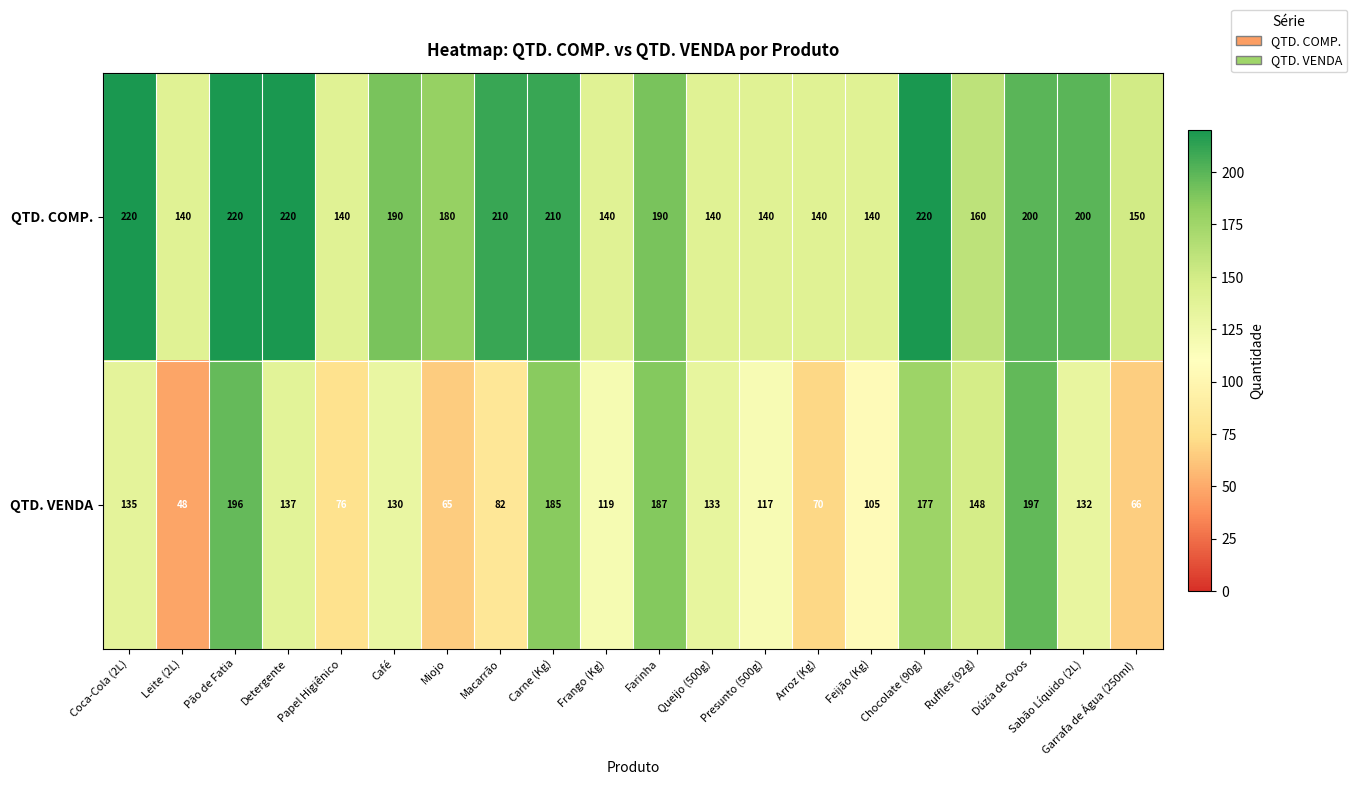

What is the spread (max minus min) of values at Feijão (Kg)?

35